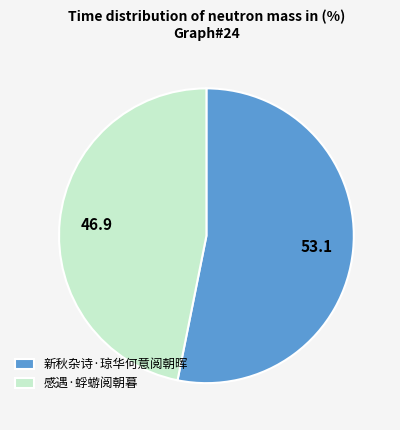

The 新秋杂诗·琼华何意阅朝晖 slice represents 53% of the pie. True or false?

True